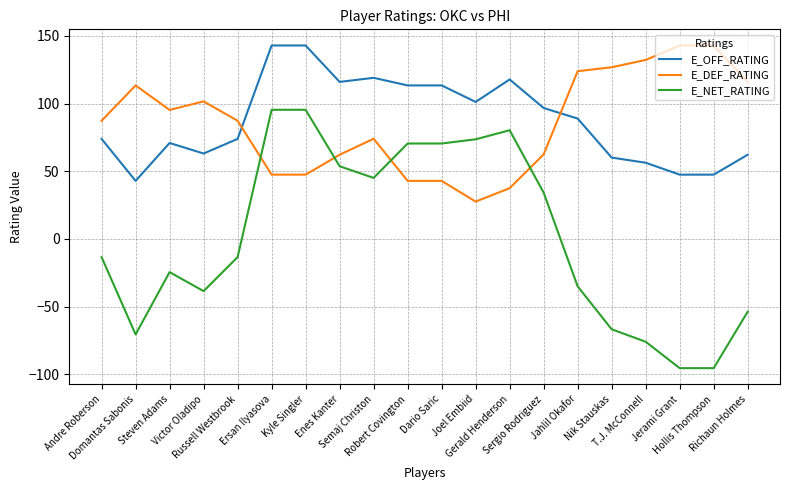

What is the minimum value for E_DEF_RATING?

27.6